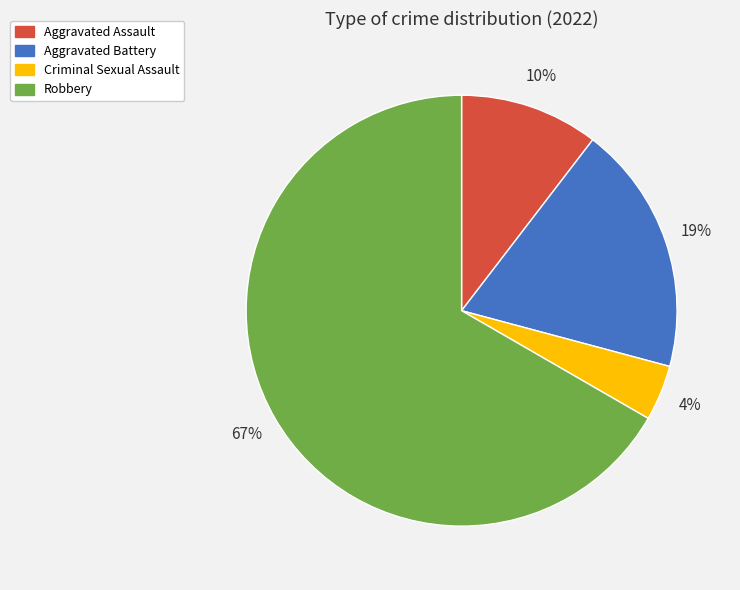

To the nearest percent, what is the average slice percentage?

25%